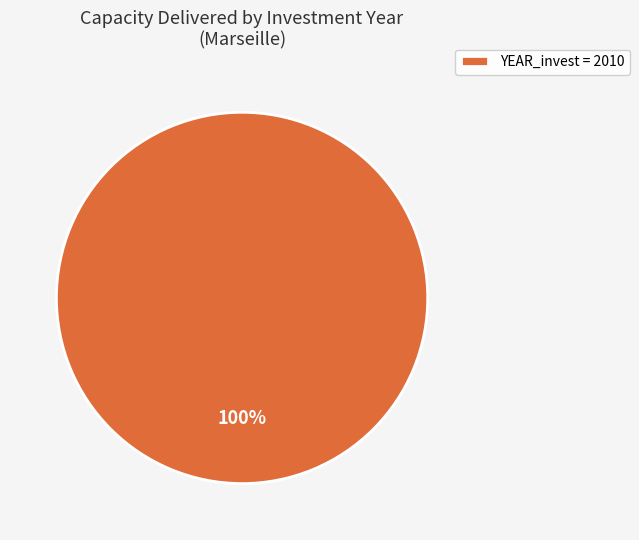

Rank the categories by value from highest to lowest.

YEAR_invest = 2010